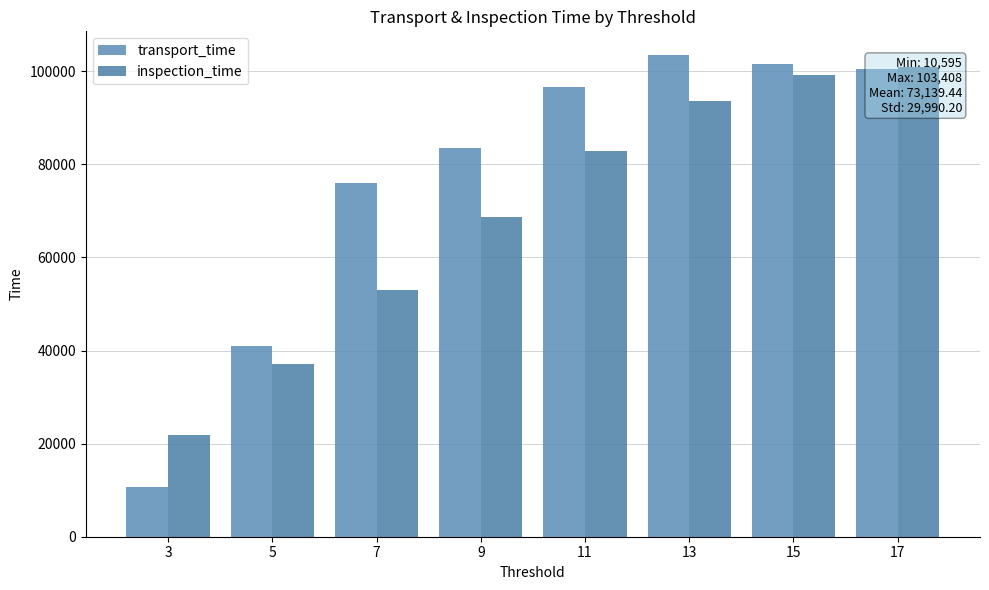

At which label is transport_time closest to 57001?

5